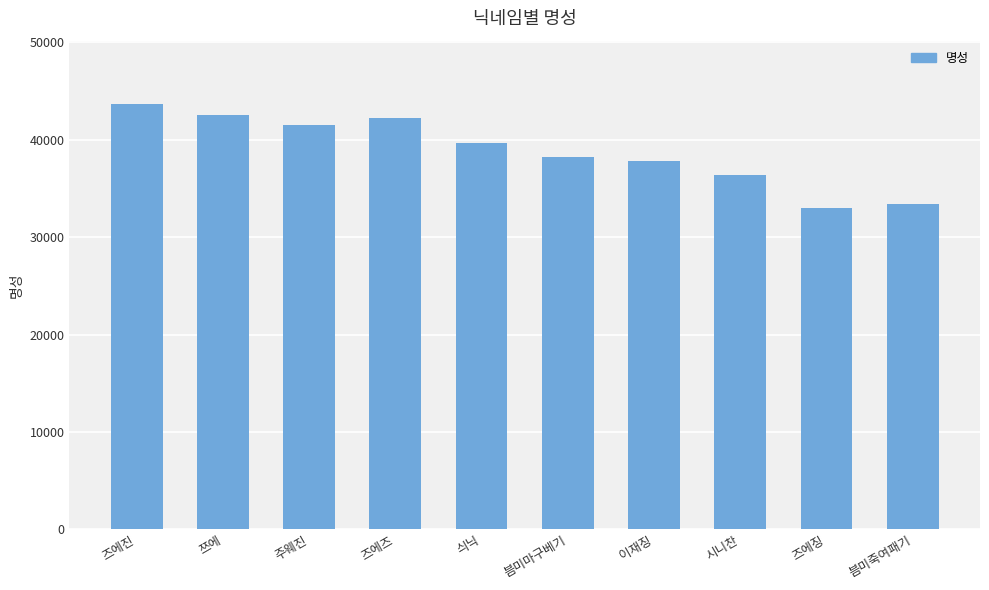

What position from the left is 싀닉?

5